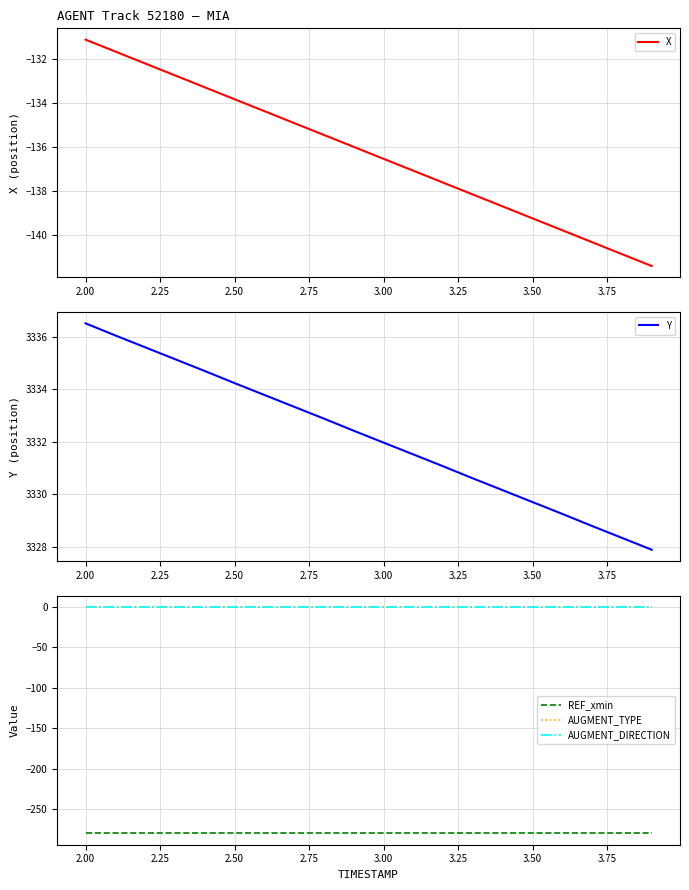

Reading left to right, extract all data points from this chart.

X: -131.1	-131.7	-132.2	-132.8	-133.3	-133.8	-134.4	-134.9	-135.5	-136.0	-136.5	-137.1	-137.6	-138.2	-138.7	-139.2	-139.8	-140.3	-140.9	-141.4
Y: 3336.5	3336.0	3335.6	3335.1	3334.7	3334.2	3333.8	3333.3	3332.9	3332.4	3332.0	3331.5	3331.1	3330.6	3330.2	3329.7	3329.3	3328.8	3328.3	3327.9
REF_xmin: -280.3	-280.3	-280.3	-280.3	-280.3	-280.3	-280.3	-280.3	-280.3	-280.3	-280.3	-280.3	-280.3	-280.3	-280.3	-280.3	-280.3	-280.3	-280.3	-280.3
AUGMENT_TYPE: 0.0	0.0	0.0	0.0	0.0	0.0	0.0	0.0	0.0	0.0	0.0	0.0	0.0	0.0	0.0	0.0	0.0	0.0	0.0	0.0
AUGMENT_DIRECTION: 0.0	0.0	0.0	0.0	0.0	0.0	0.0	0.0	0.0	0.0	0.0	0.0	0.0	0.0	0.0	0.0	0.0	0.0	0.0	0.0